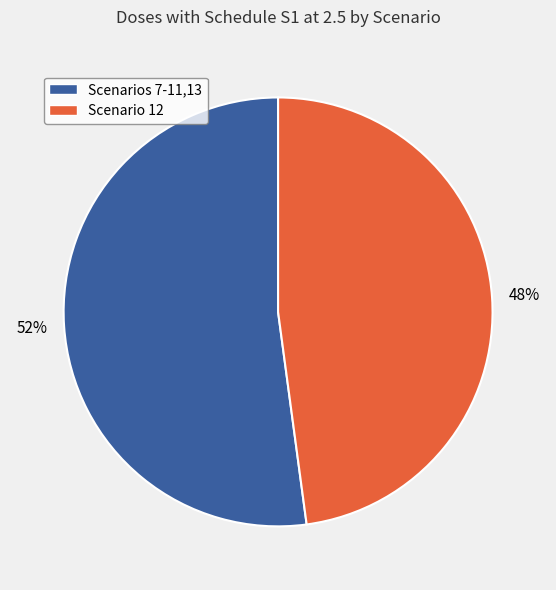

To the nearest percent, what is the average slice percentage?

50%